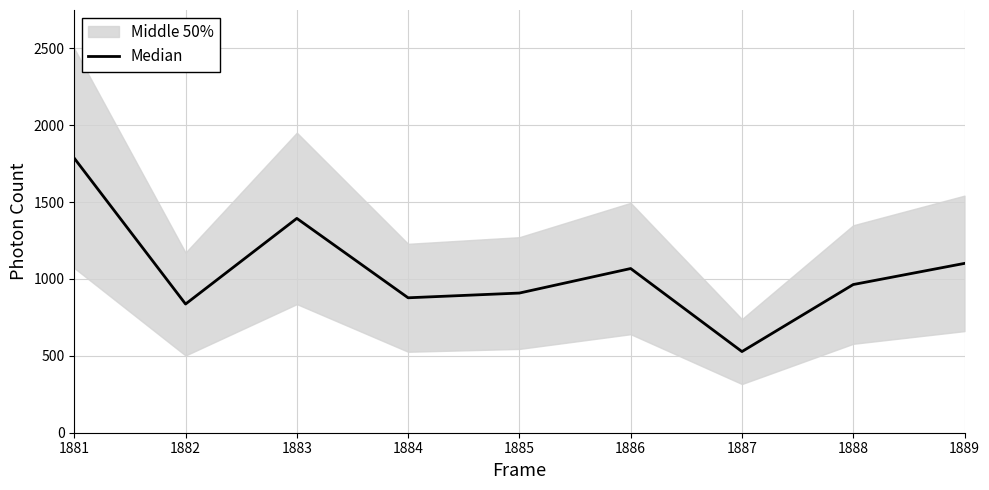

Does the chart have visible grid lines?

Yes